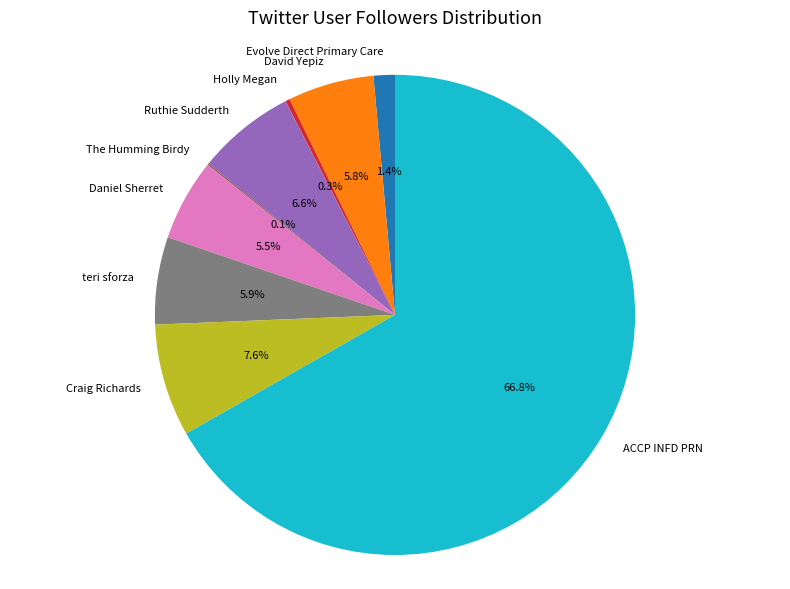

What is the majority slice?

ACCP INFD PRN